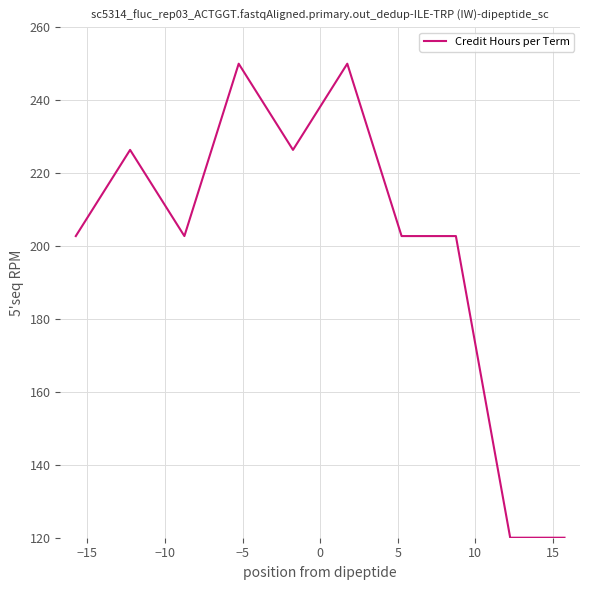

What is the difference between the maximum and minimum values?

130.0